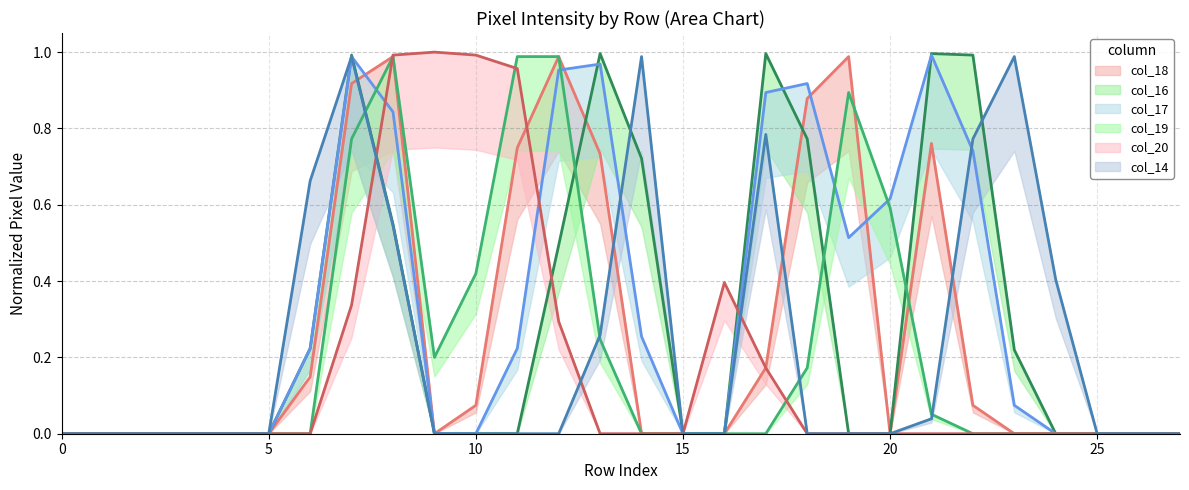

What are all the series names shown in the legend?

col_18, col_16, col_17, col_19, col_20, col_14